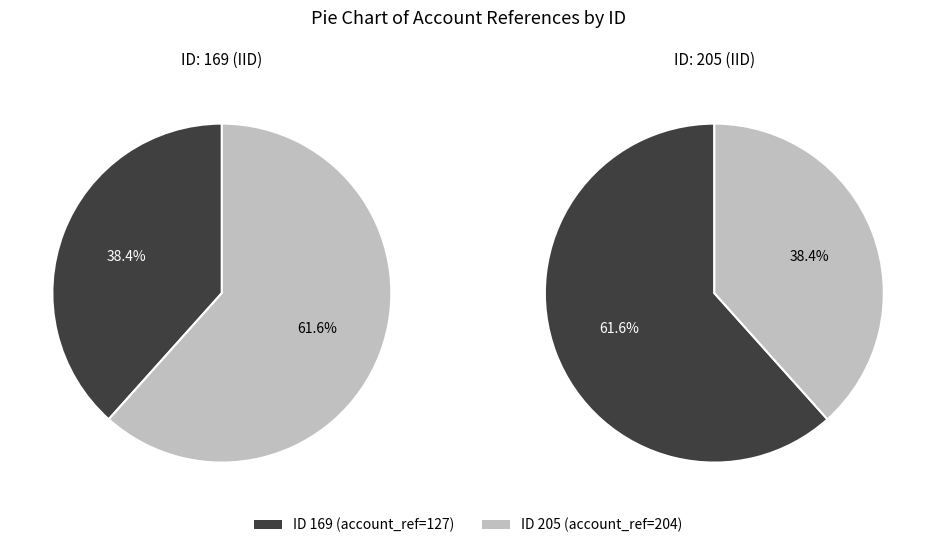

Does 205 represent more than half of the total?

Yes